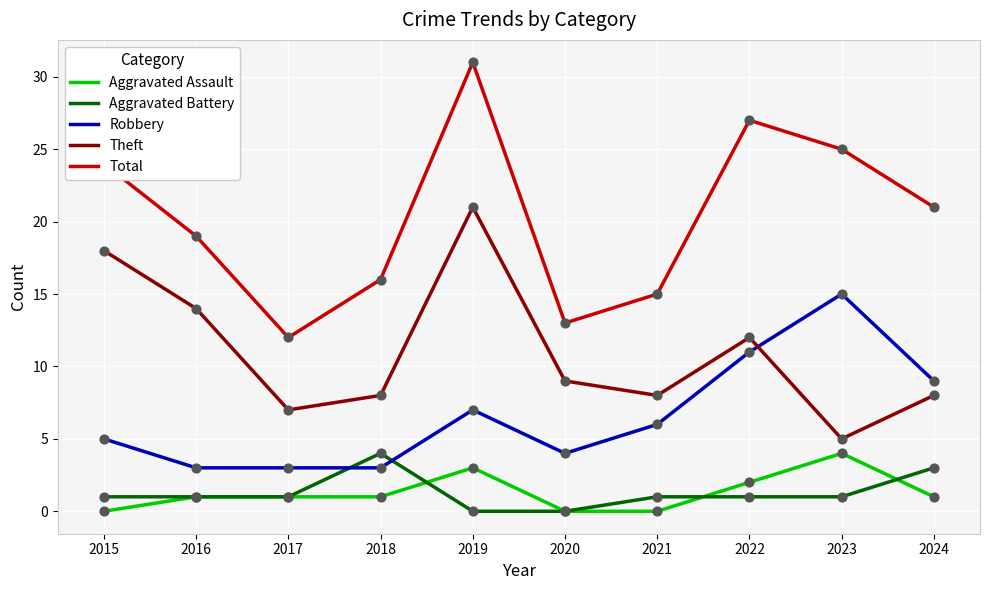

Is the value of Theft at 2018 greater than the value of Aggravated Assault at 2021?

Yes